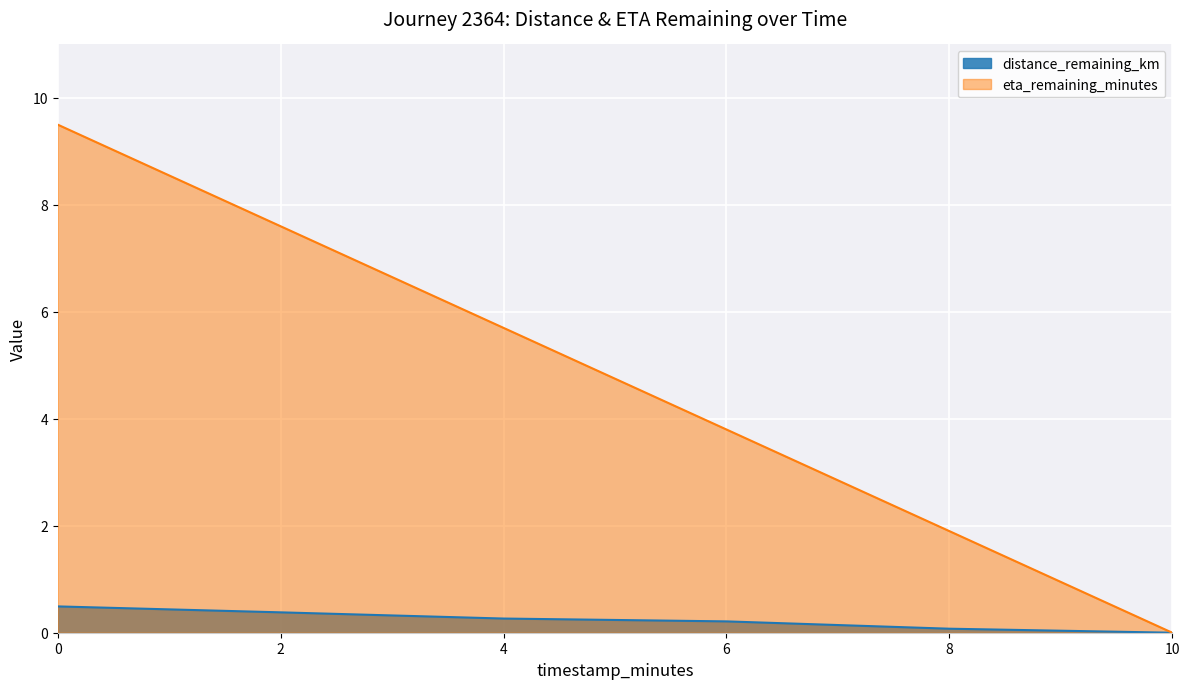

What is the difference between the second highest and second lowest values in the distance_remaining_km series?

0.3